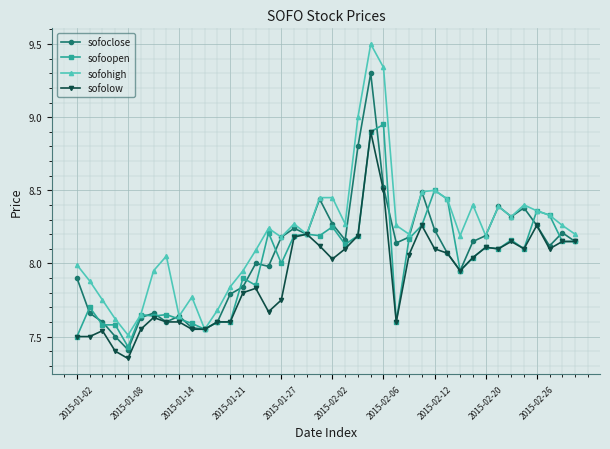

What is the greatest value displayed?

9.5